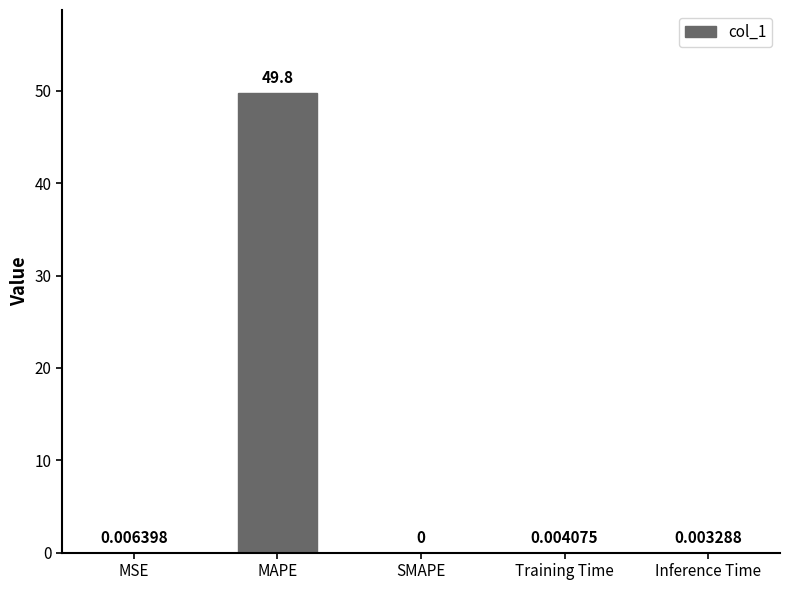

What is the sum of all values?

49.8